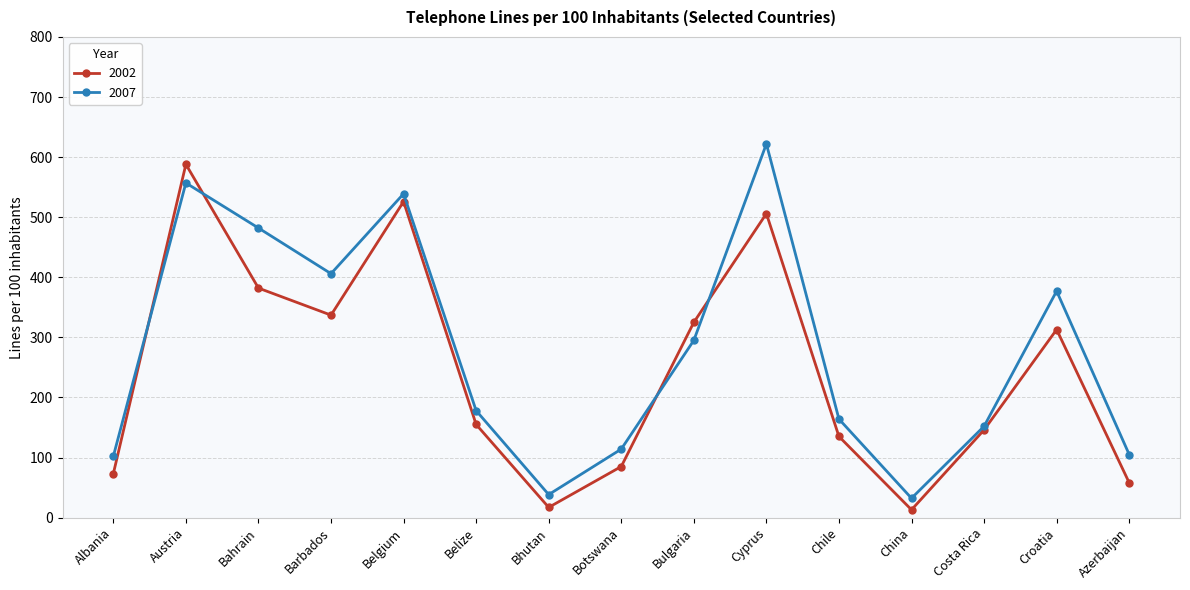

True or false: 2007 has more than 1 interior local peaks.

True